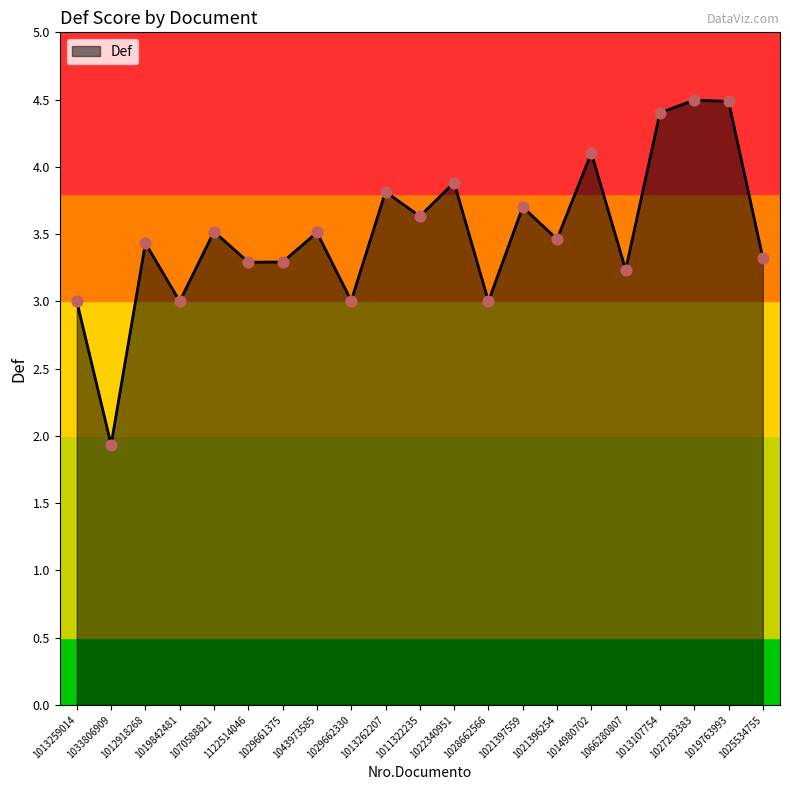

What is the ratio of the value at 1014980702 to the value at 1033806909?

2.1